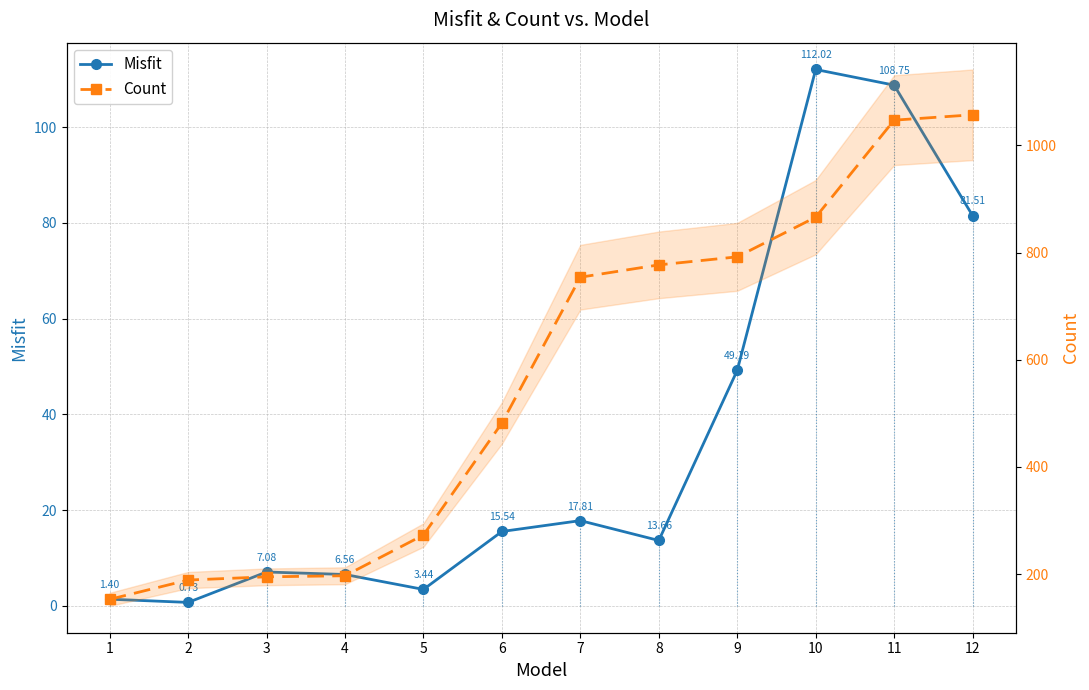

What is the minimum value shown in the chart?

0.7